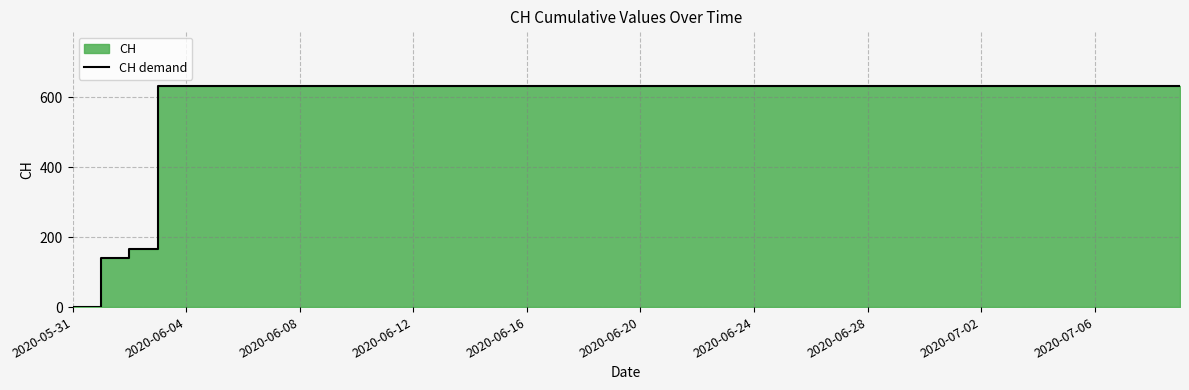

What position from the left is 34?

35